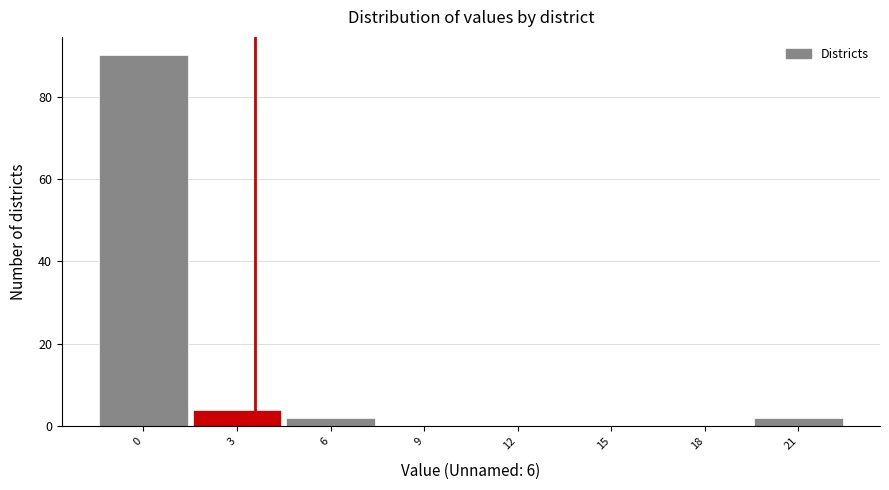

Reading left to right, transcribe all the data shown in this chart.

0=90	3=4	6=2	9=0	12=0	15=0	18=0	21=2